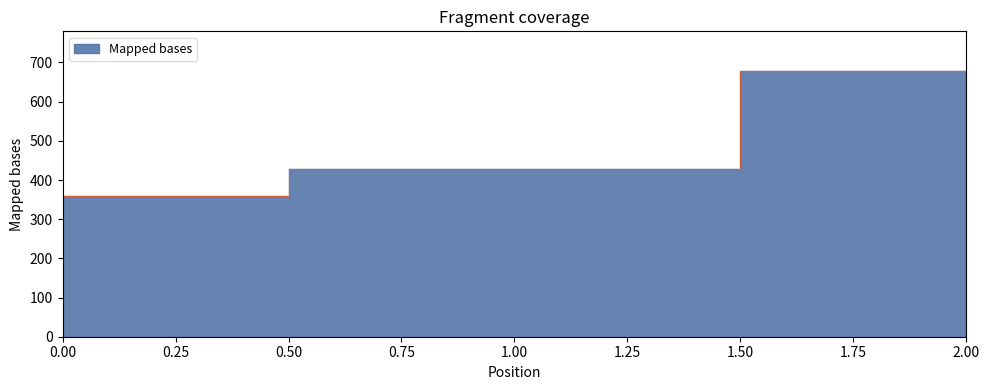

What is the ratio of the value at 2 to the value at 1?

1.6